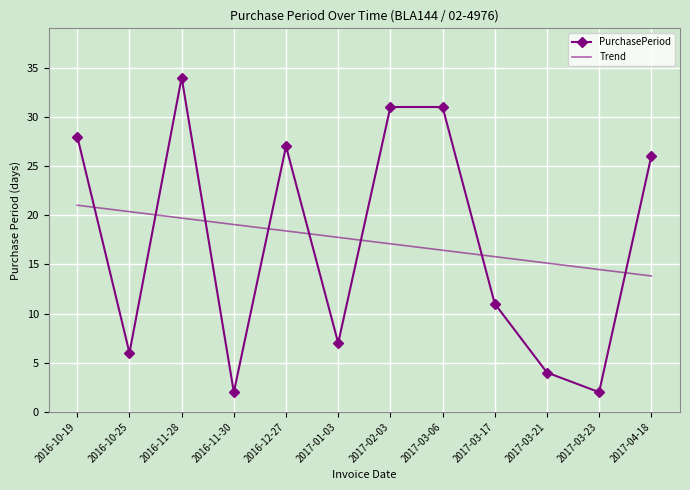

What position from the left is 2017-01-03?

6